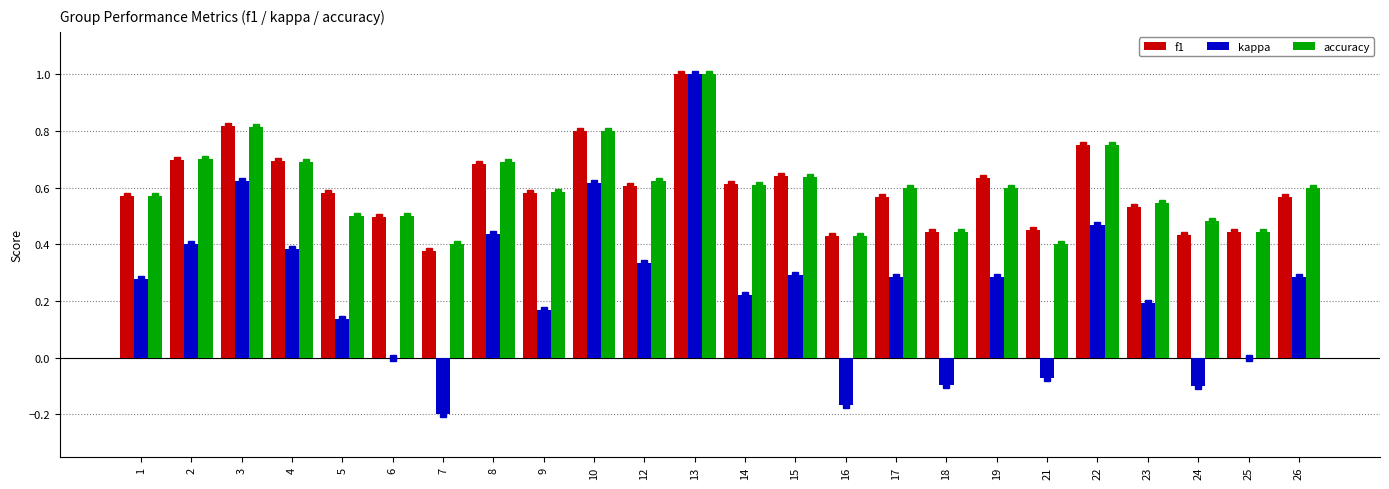

What is the sum of the accuracy values at 7 and 9?

1.0